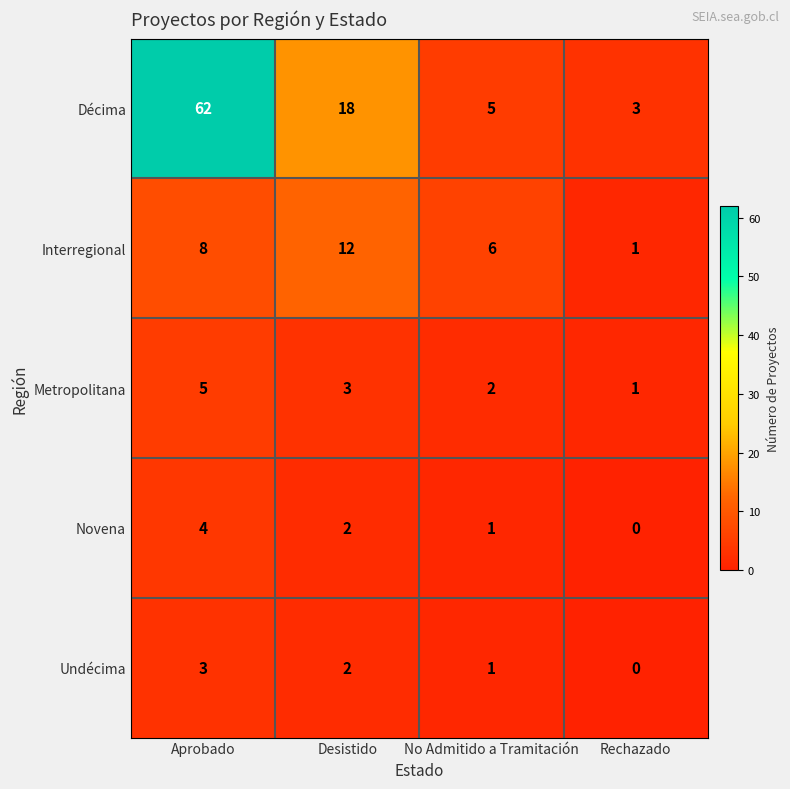

Count the number of data series in this chart.

5